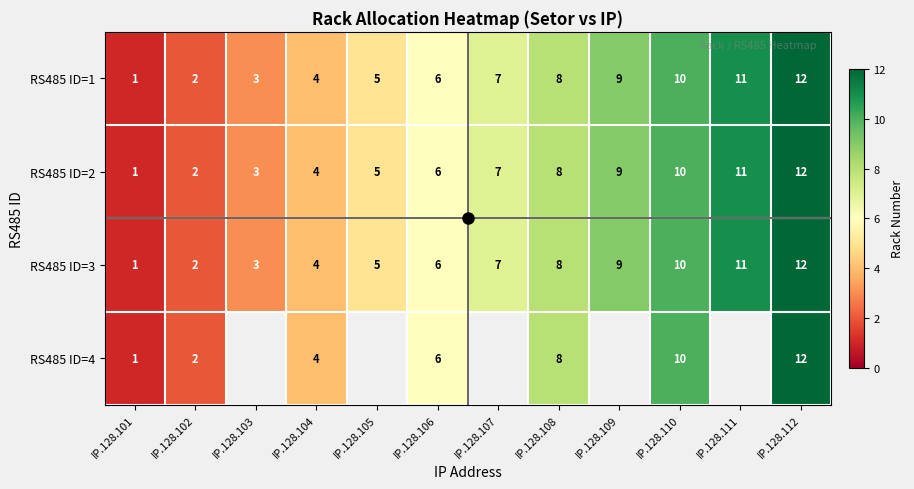

At which label does RS485 ID=2 first exceed 7?

IP.128.108